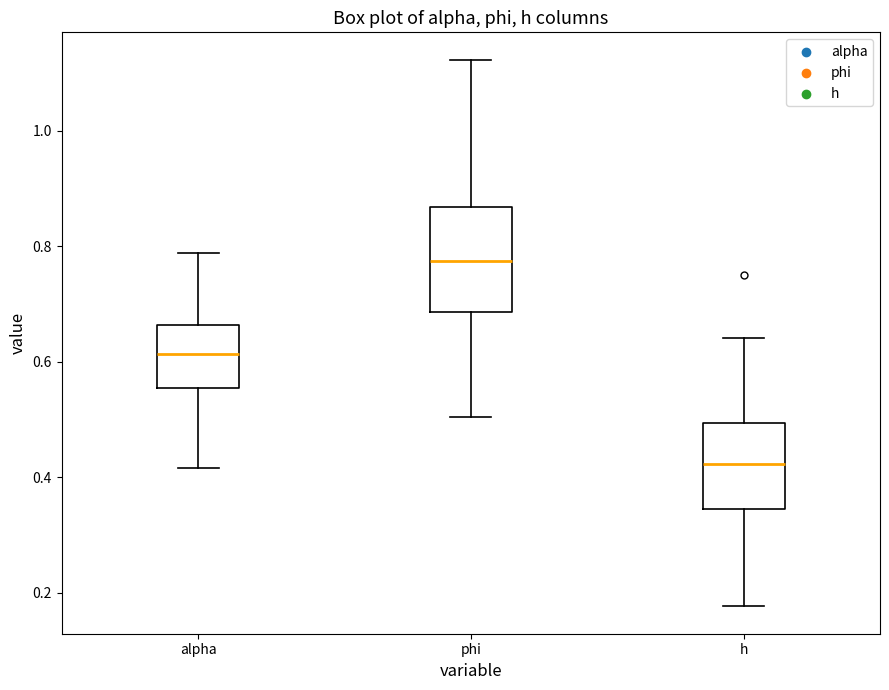

Reading left to right, read every box against the y-axis: the position of its median line, the range the box covers, and the ends of its whiskers. The values are not printed on the chart, so give them approximately, as read against the axis.

alpha: median 0.62, box 0.56 to 0.66, whiskers 0.42 to 0.78
phi: median 0.78, box 0.68 to 0.86, whiskers 0.50 to 1.12
h: median 0.42, box 0.34 to 0.50, whiskers 0.18 to 0.64